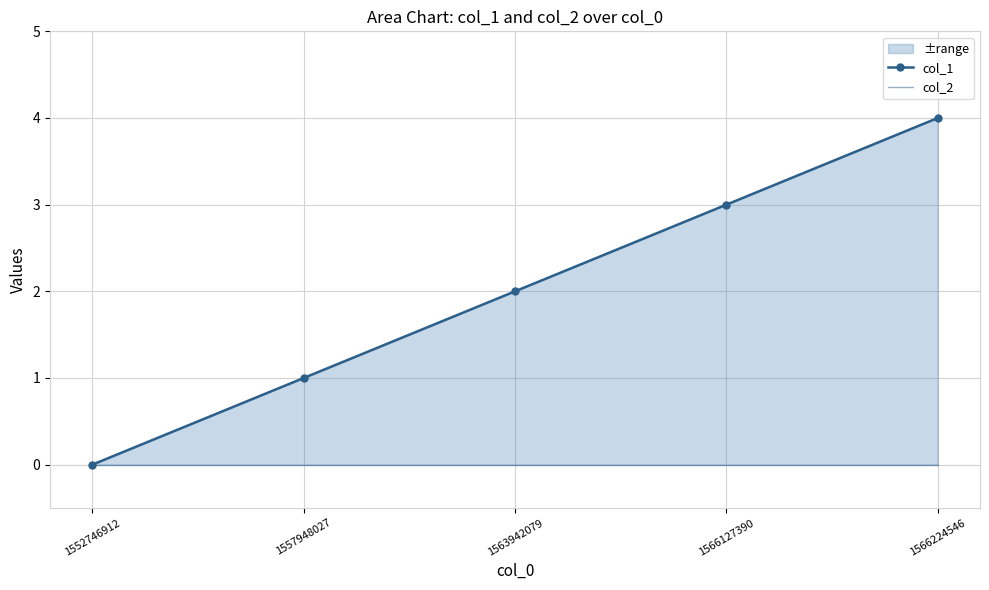

What are all the series names shown in the legend?

col_1, col_2